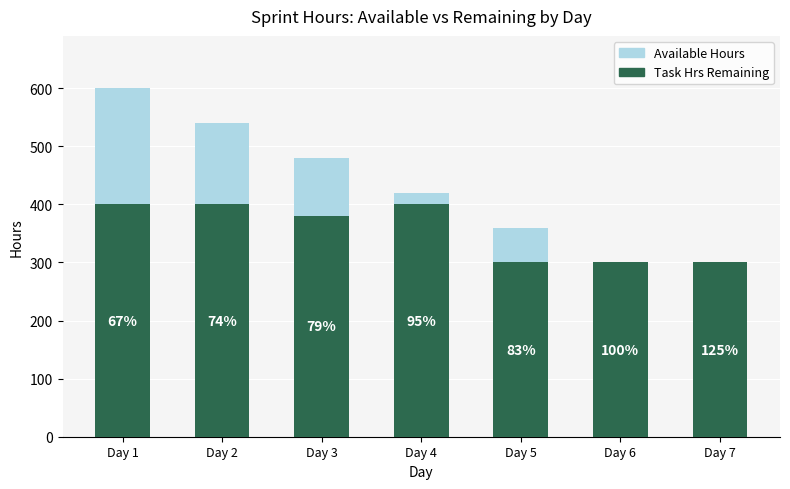

What is the maximum value shown in the chart?

600